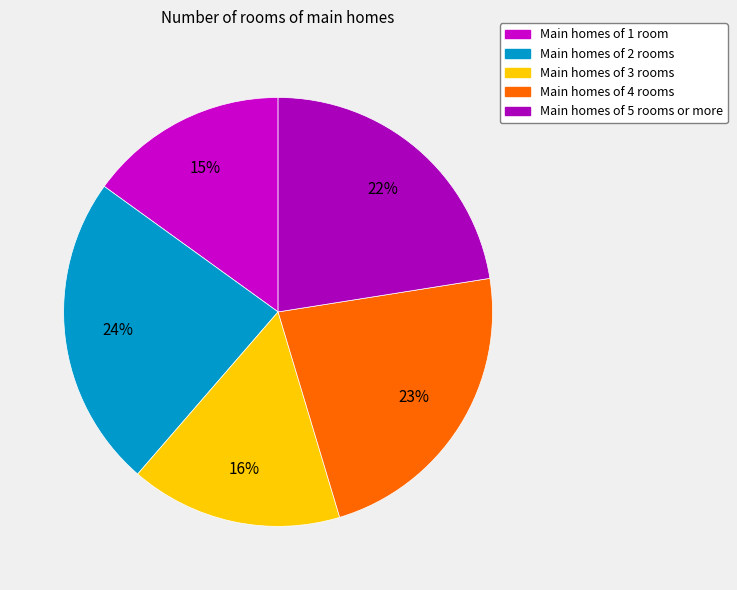

Does any single category account for the majority?

No